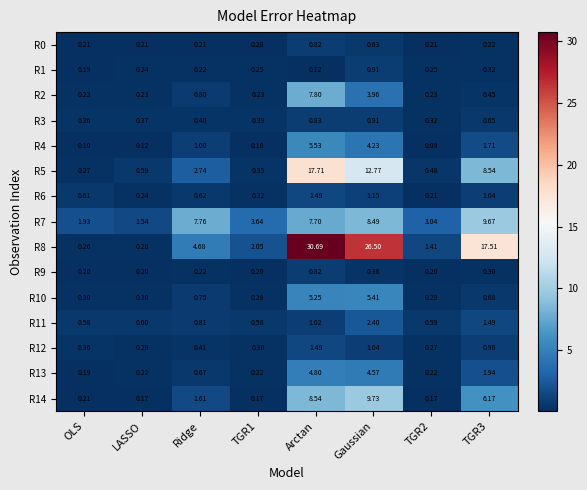

Which series has the largest range (max minus min)?

R8